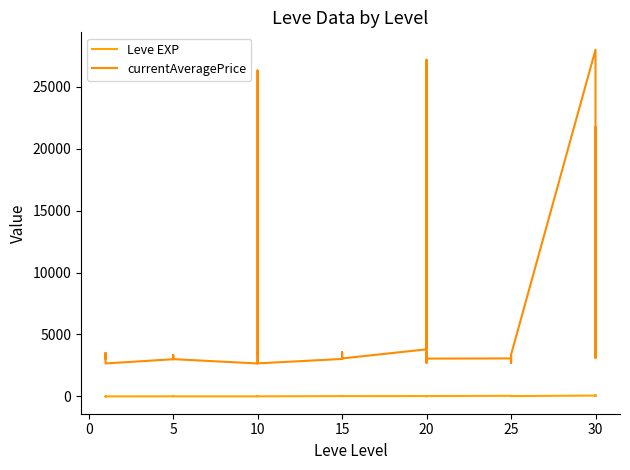

Which series has the widest spread of values?

currentAveragePrice